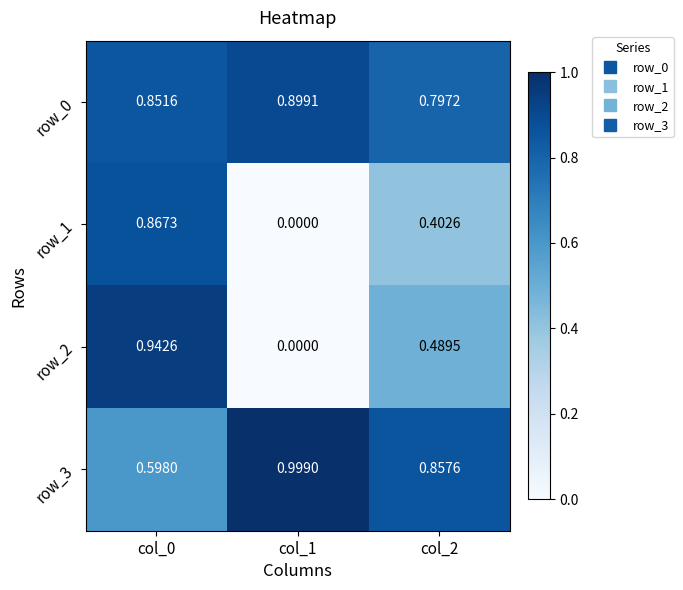

What is the sum of all row_1 values?

1.3